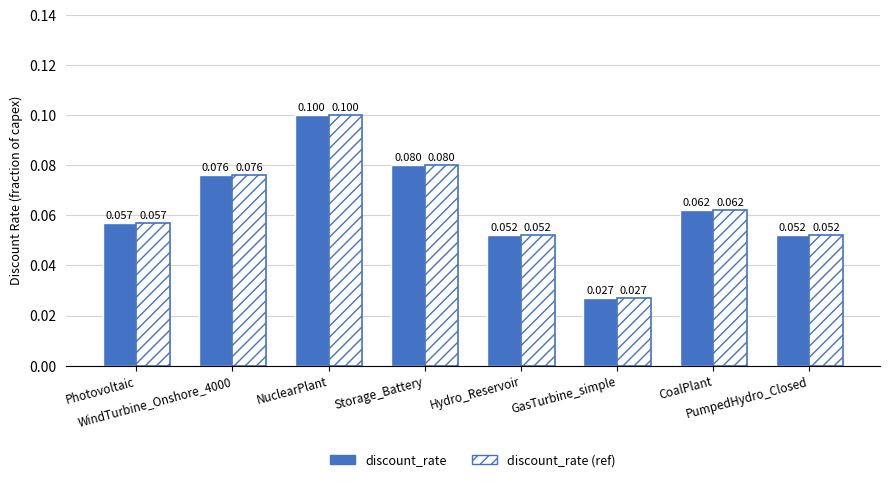

Between Photovoltaic and Storage_Battery, which series saw the biggest shift?

discount_rate